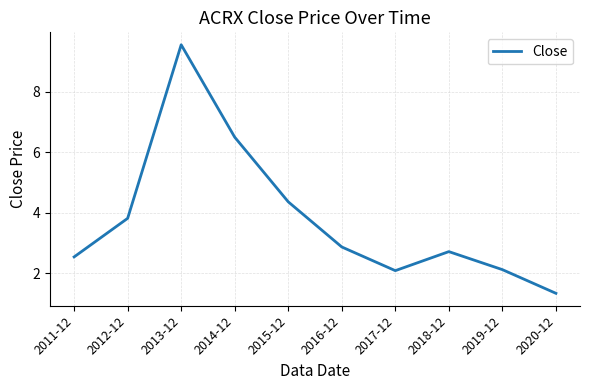

Is this an area chart (filled region under the line)?

No